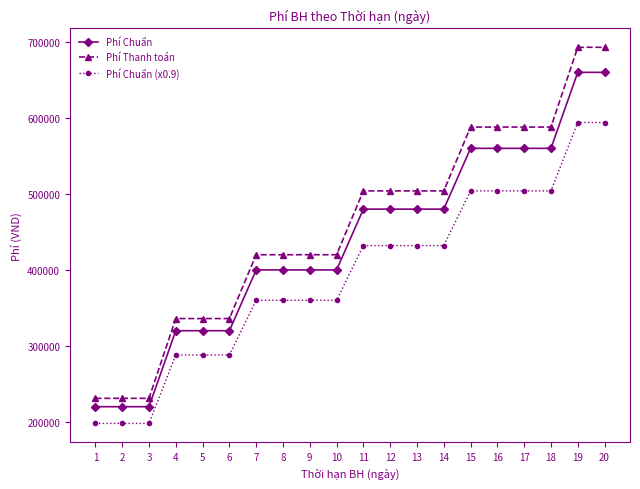

What is the spread (max minus min) of values at 4?

48000